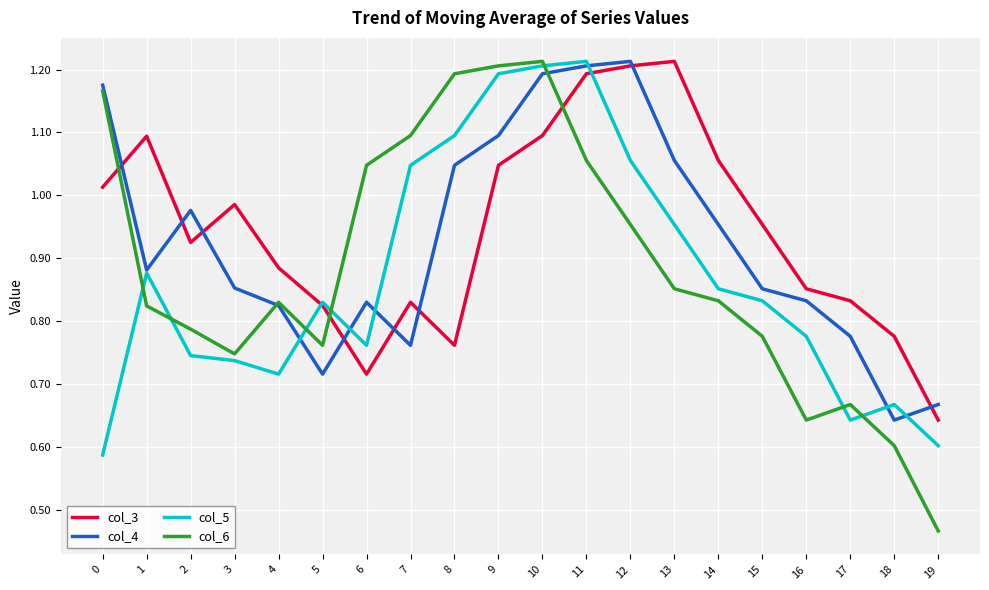

Between 3 and 18, which series saw the biggest shift?

col_4